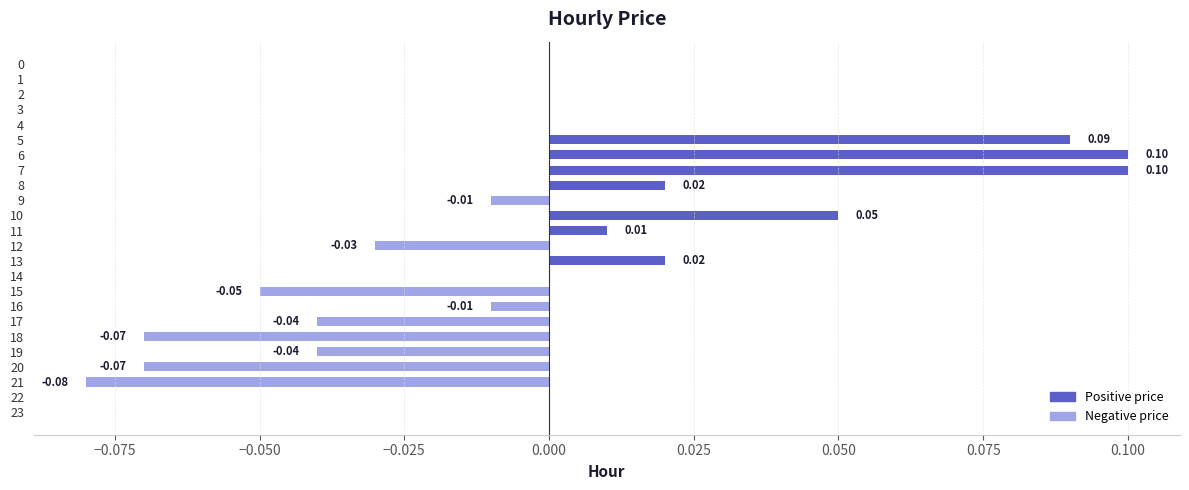

Which has a higher value, 6 or 23?

6